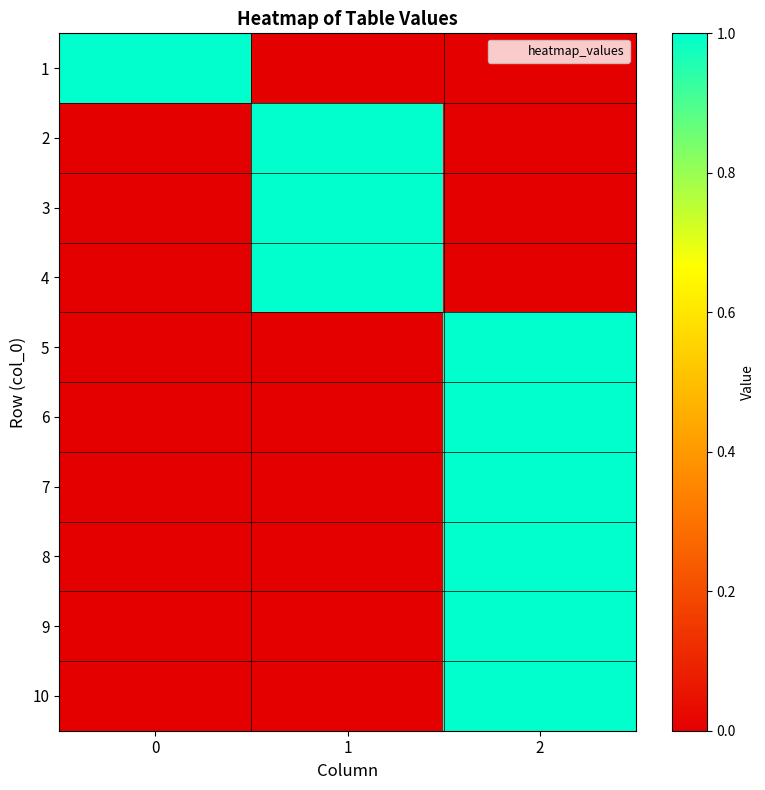

Reading left to right, what are all the values shown in this chart?

1: 0=1	1=0	2=0
2: 0=0	1=1	2=0
3: 0=0	1=1	2=0
4: 0=0	1=1	2=0
5: 0=0	1=0	2=1
6: 0=0	1=0	2=1
7: 0=0	1=0	2=1
8: 0=0	1=0	2=1
9: 0=0	1=0	2=1
10: 0=0	1=0	2=1